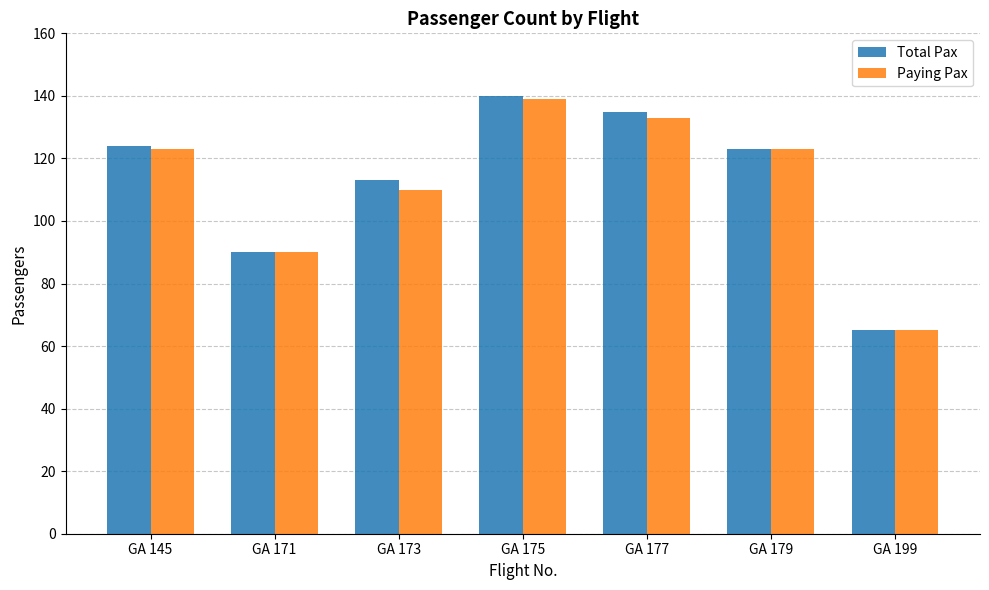

How many categories are shown in the chart?

7